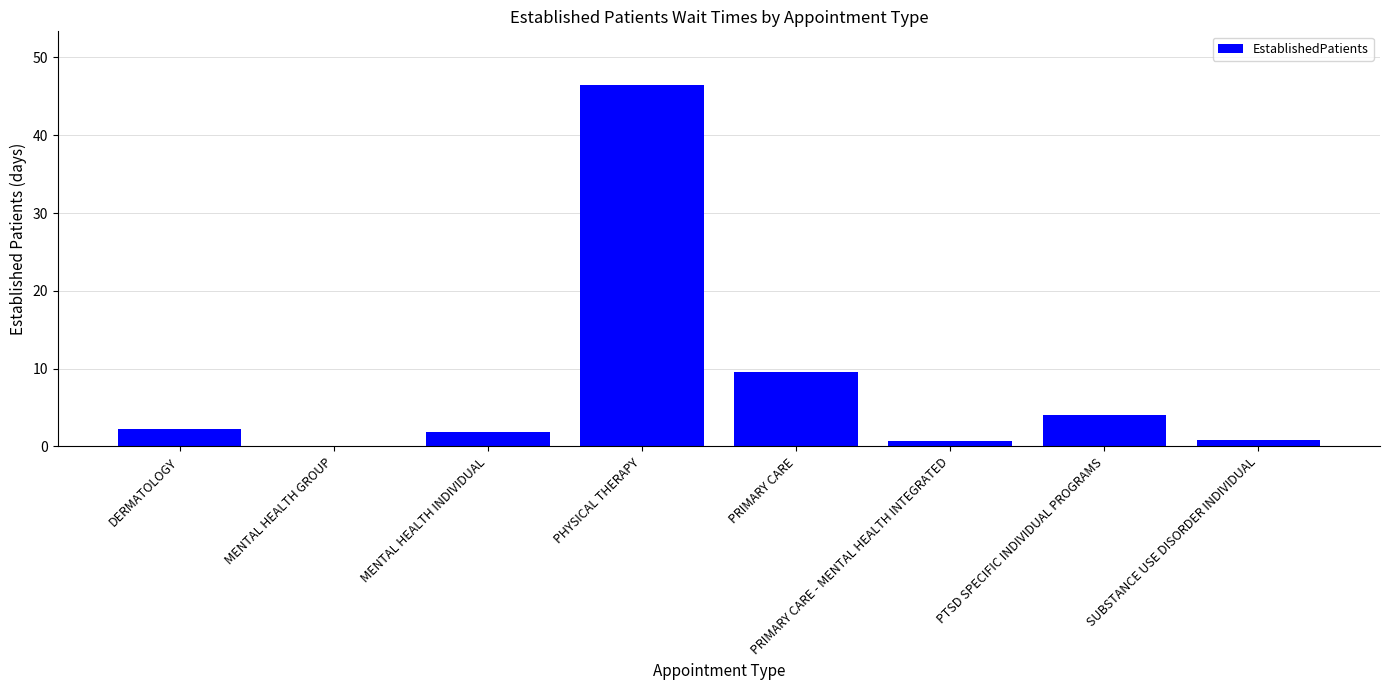

What is the sum of all values?

65.5